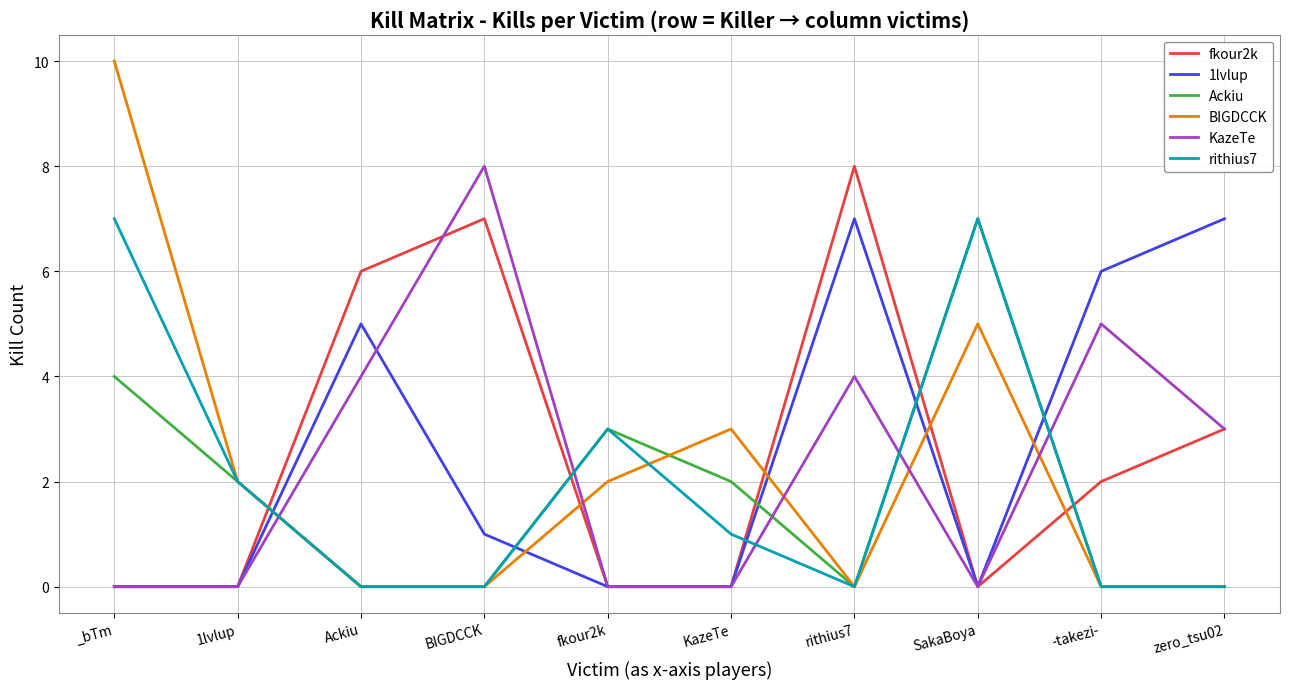

What value does the rithius7 series have at SakaBoya?

7